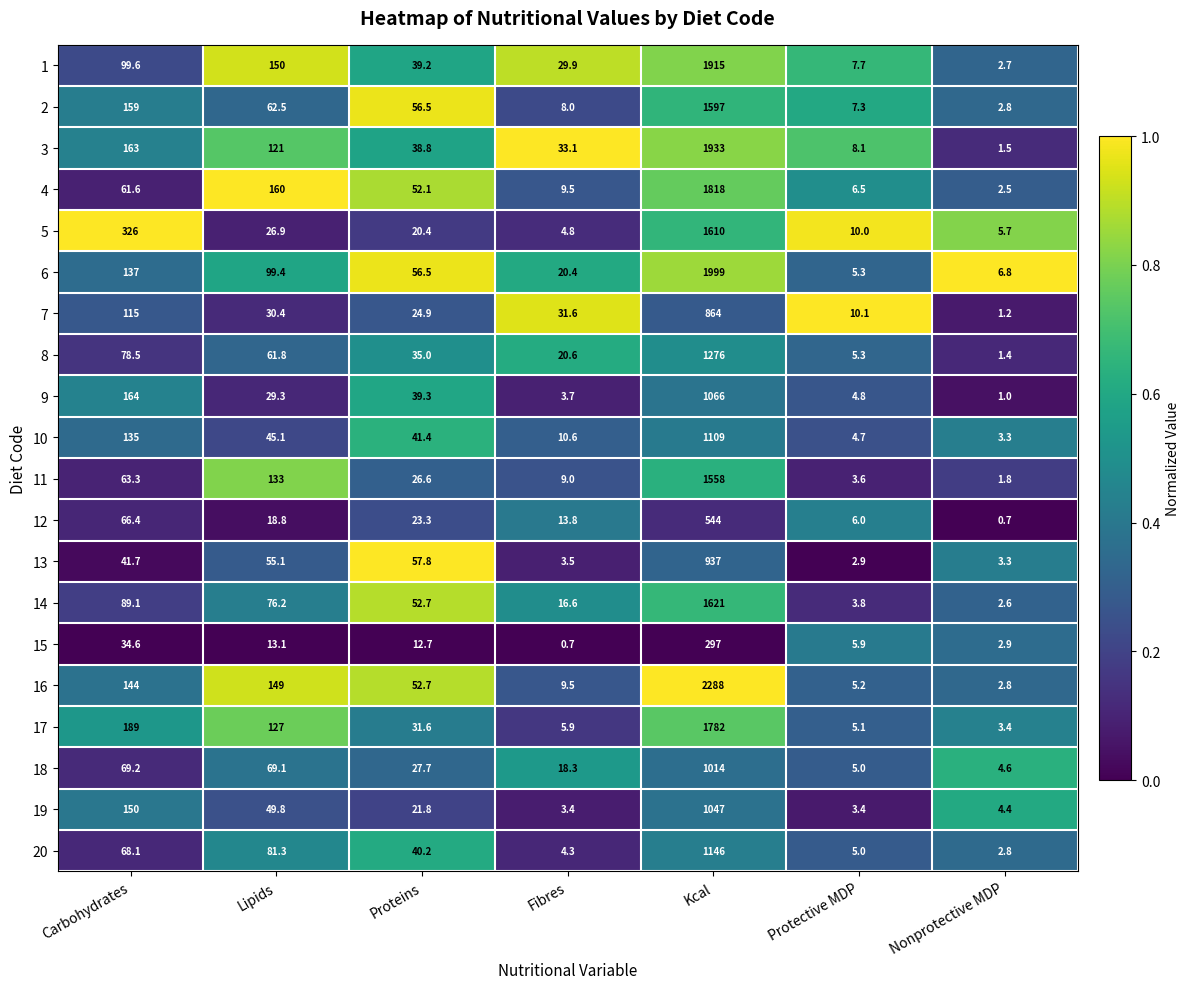

What is the difference between the highest and lowest values at Carbohydrates?

291.4